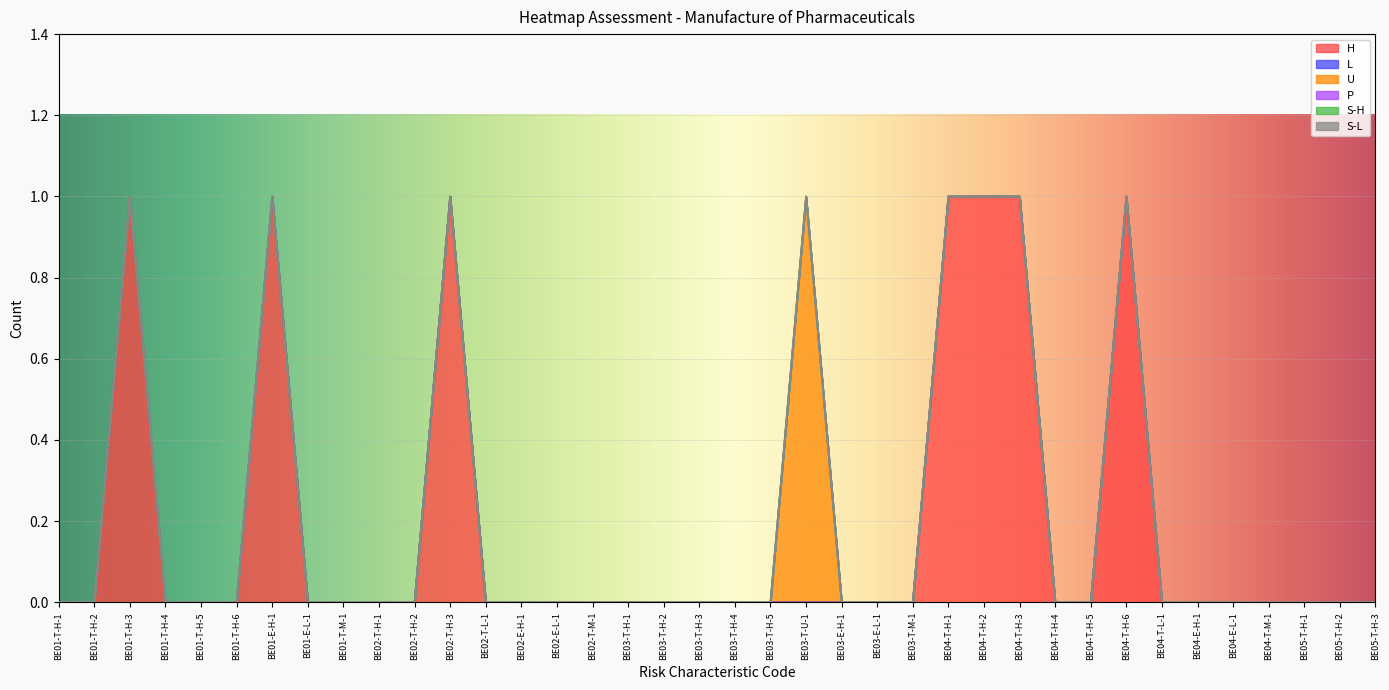

What is the difference between the maximum and minimum values in the U series?

1